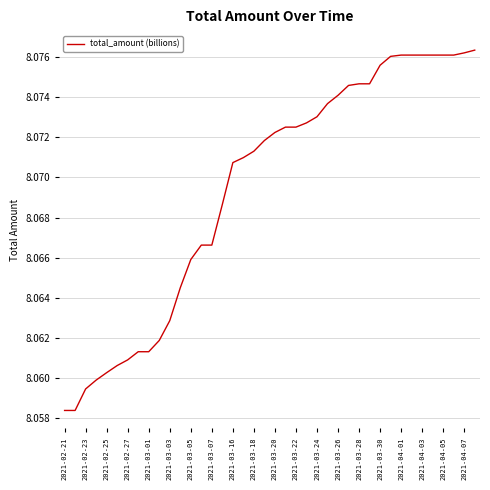

The value at 2021-03-16 is 2.8. True or false?

False